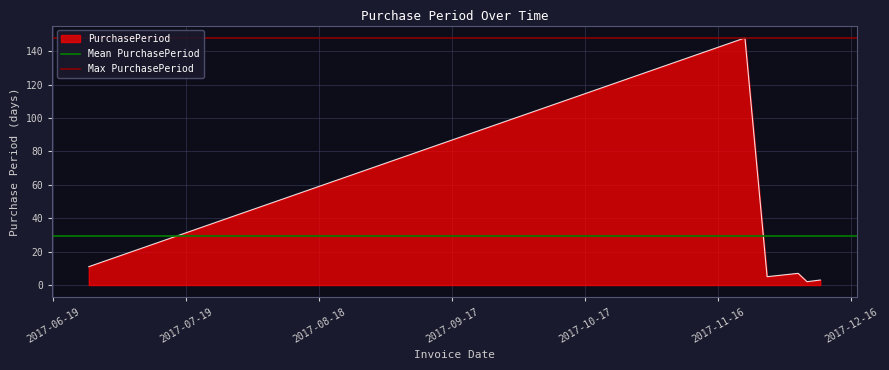

What is the highest value of the PurchasePeriod series?

148